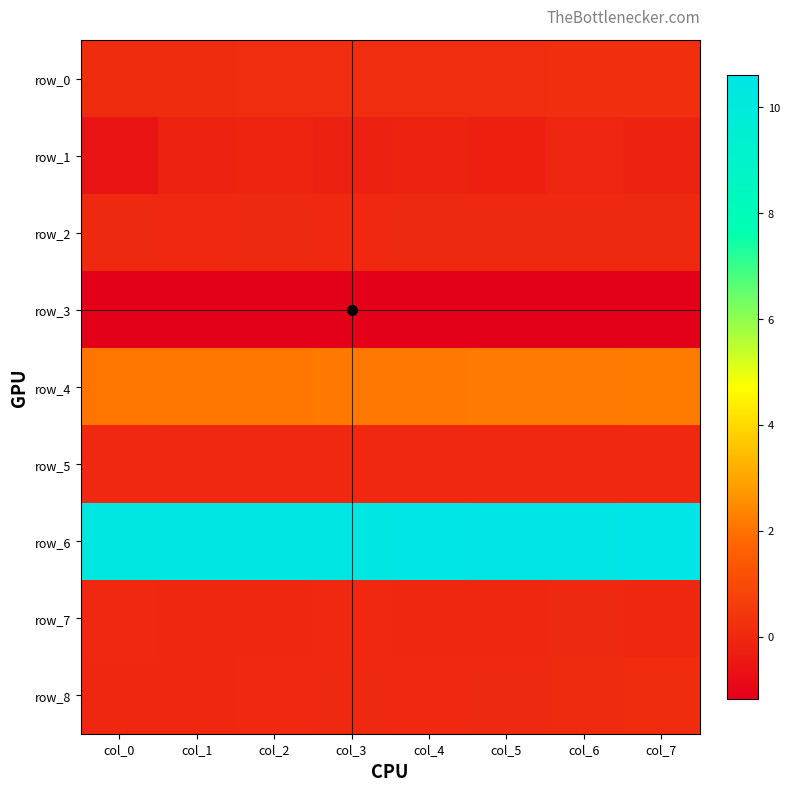

Which series changed the most between col_2 and col_4?

row_6